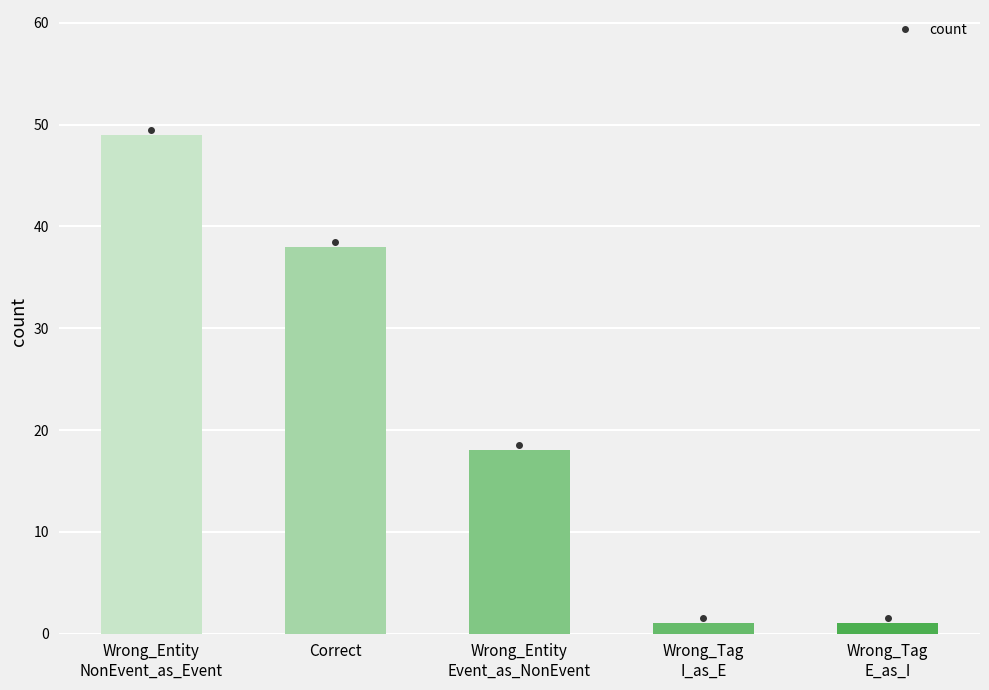

Approximately how many times larger is the value at Wrong_Tag
E_as_I compared to Wrong_Tag
I_as_E?

1.0